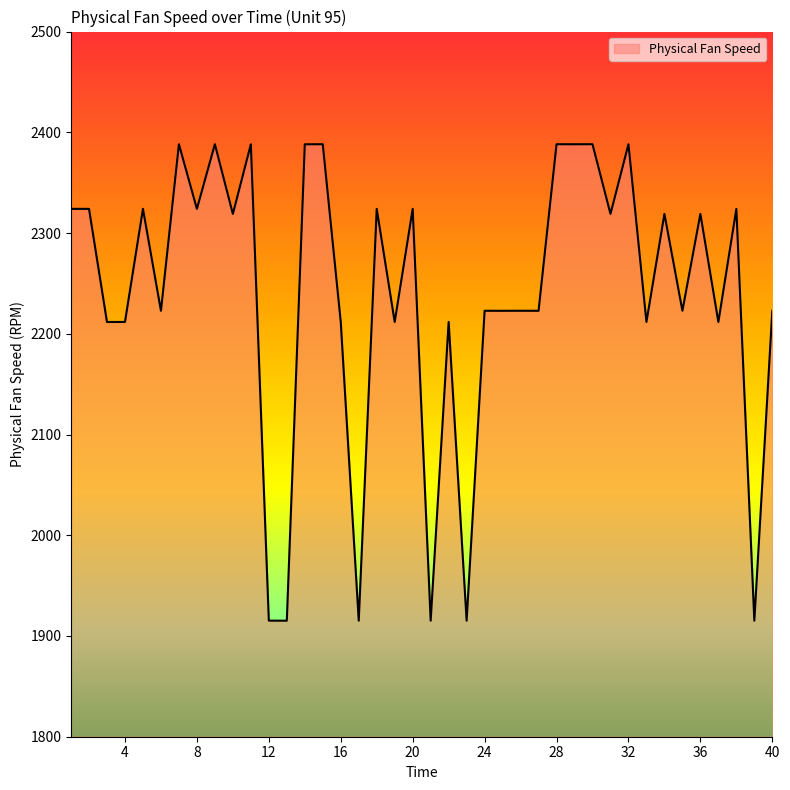

What is the difference between the maximum and minimum values?

473.0